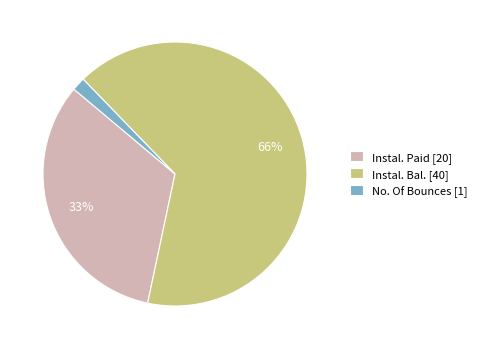

The Instal. Bal. [40] slice represents 66% of the pie. True or false?

True